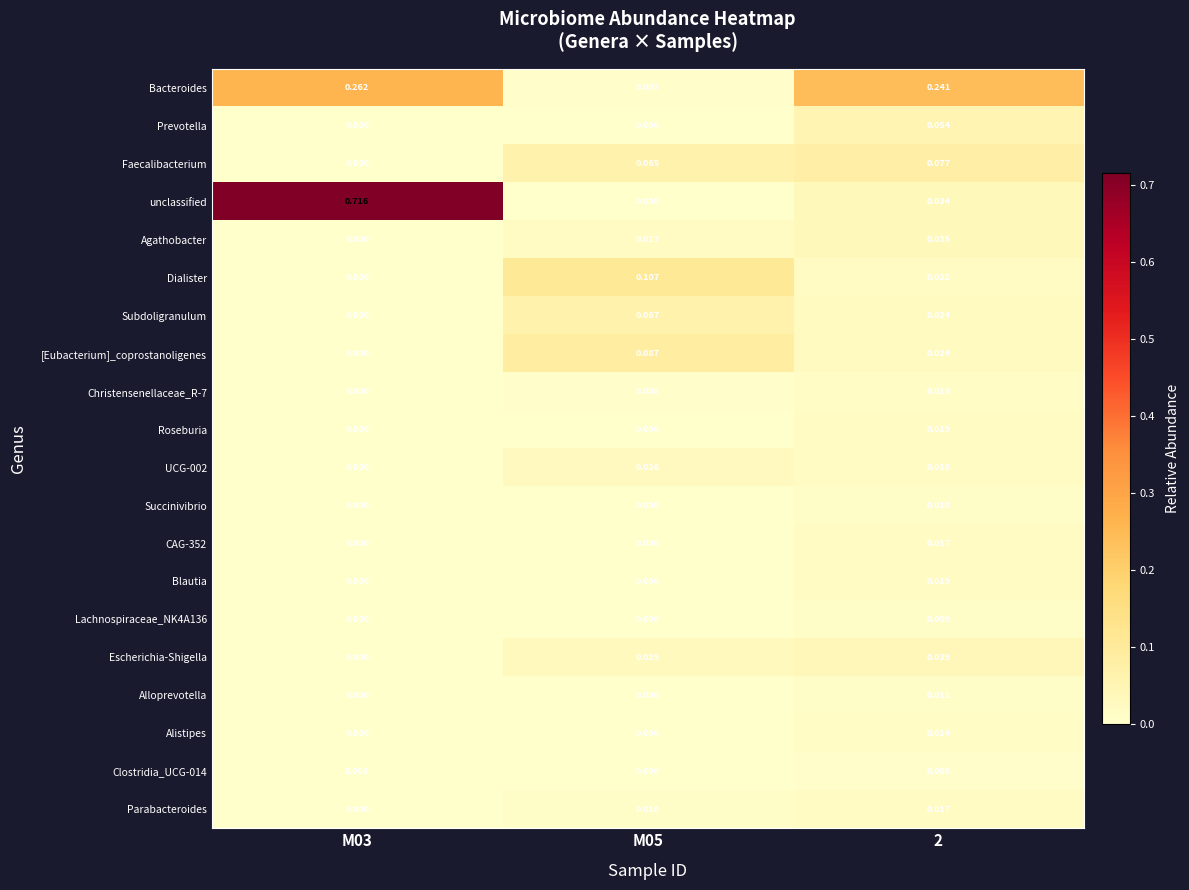

Which series changed the most between M03 and 2?

unclassified